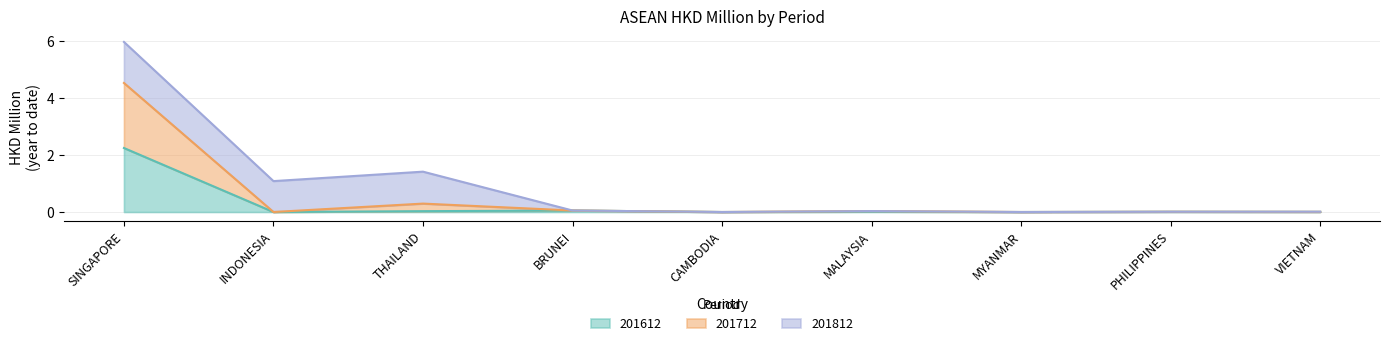

At which label does 201612 reach its minimum?

INDONESIA